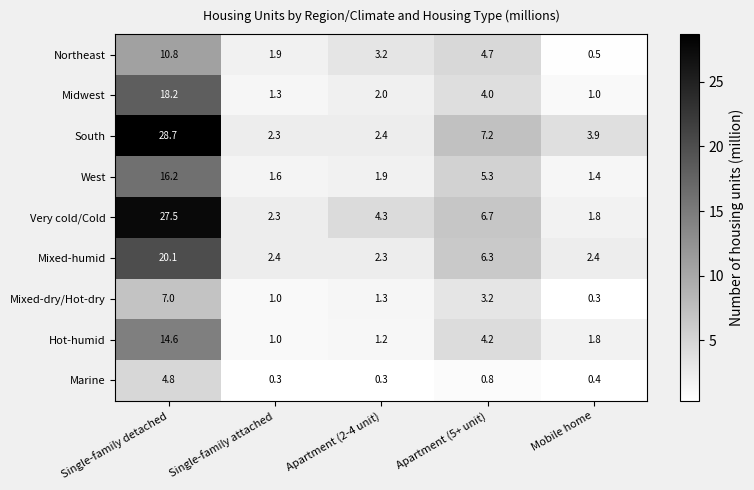

What is the sum of the West values at Mobile home and Apartment (2-4 unit)?

3.3